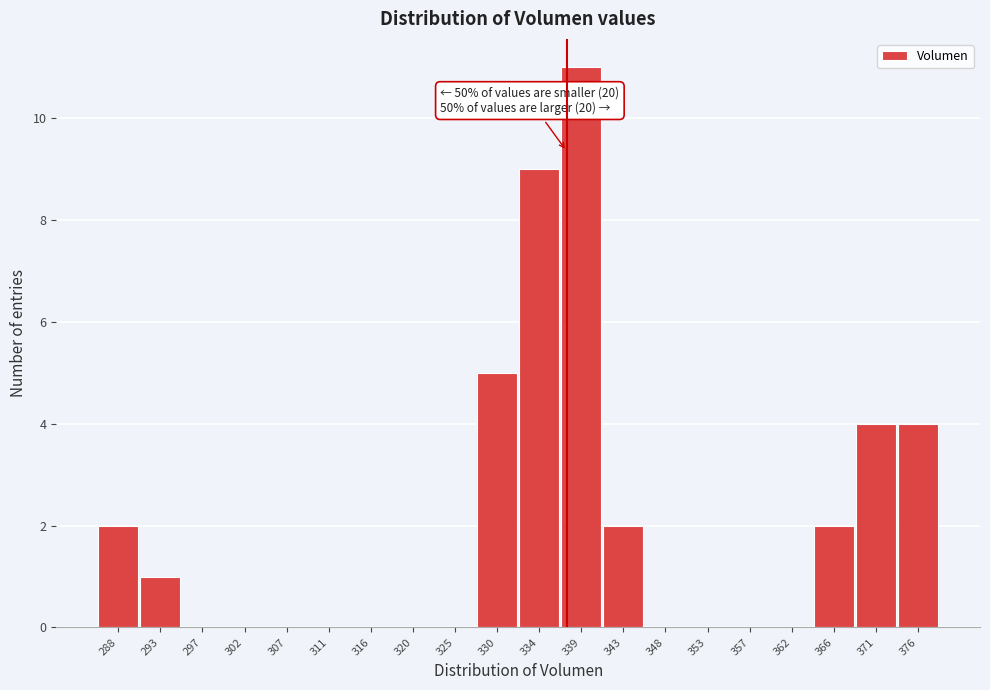

Reading right to left, extract all data points from this chart.

376=4	371=4	366=2	362=0	357=0	353=0	348=0	343=2	339=11	334=9	330=5	325=0	320=0	316=0	311=0	307=0	302=0	297=0	293=1	288=2